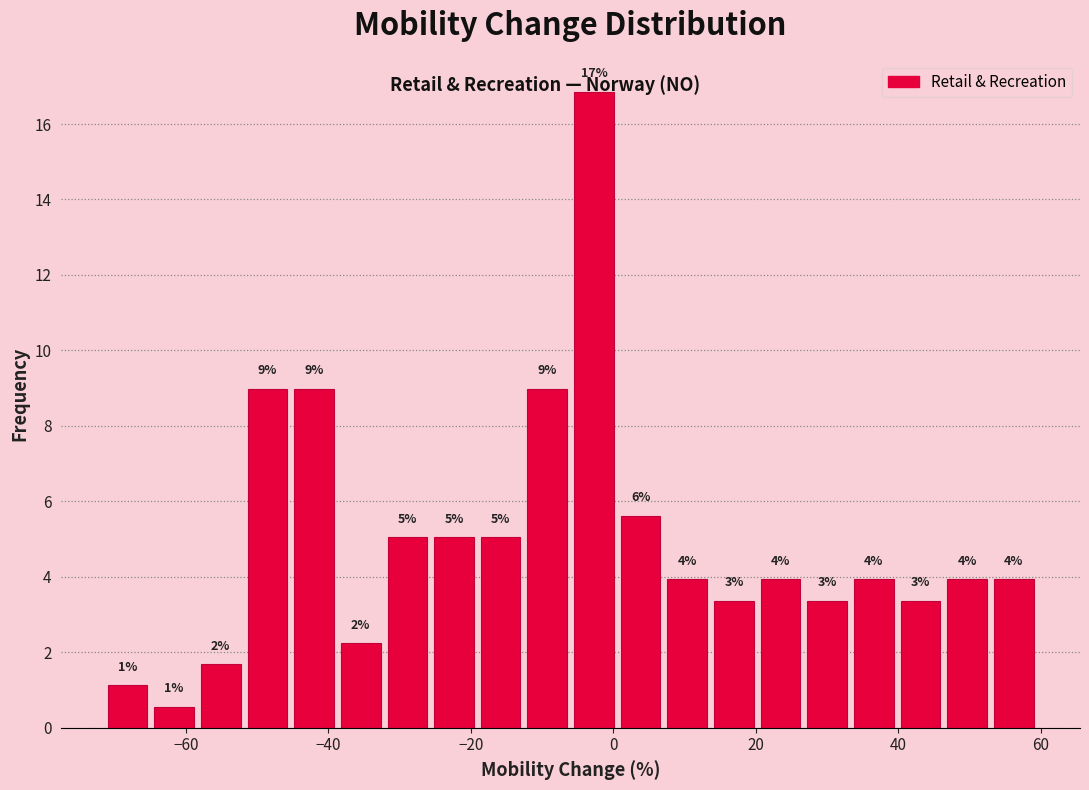

Read against the x-axis, roughly where is the centre of the tallest bar?

-2